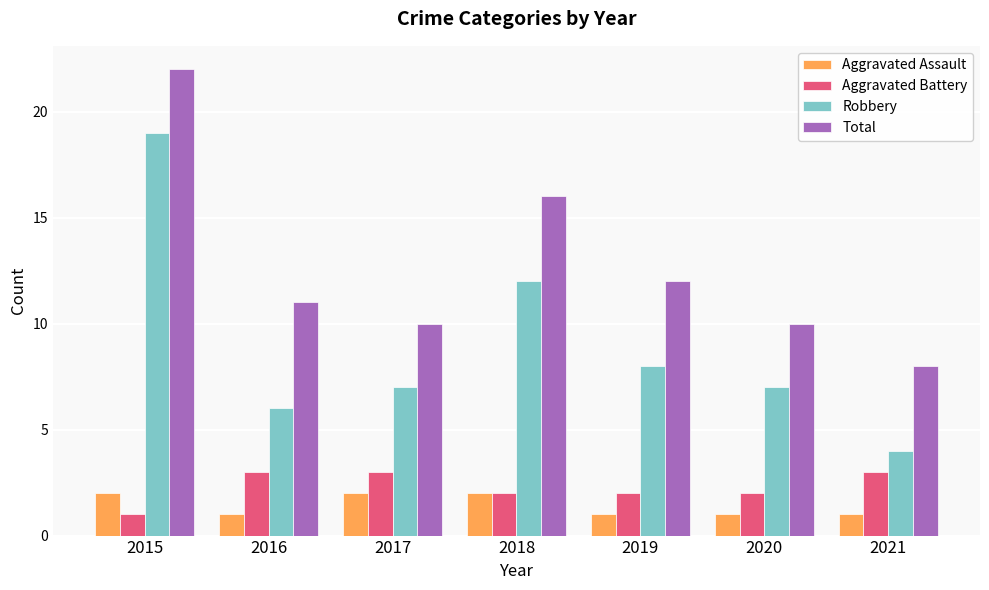

What is the difference between the maximum and minimum values in the Aggravated Battery series?

2